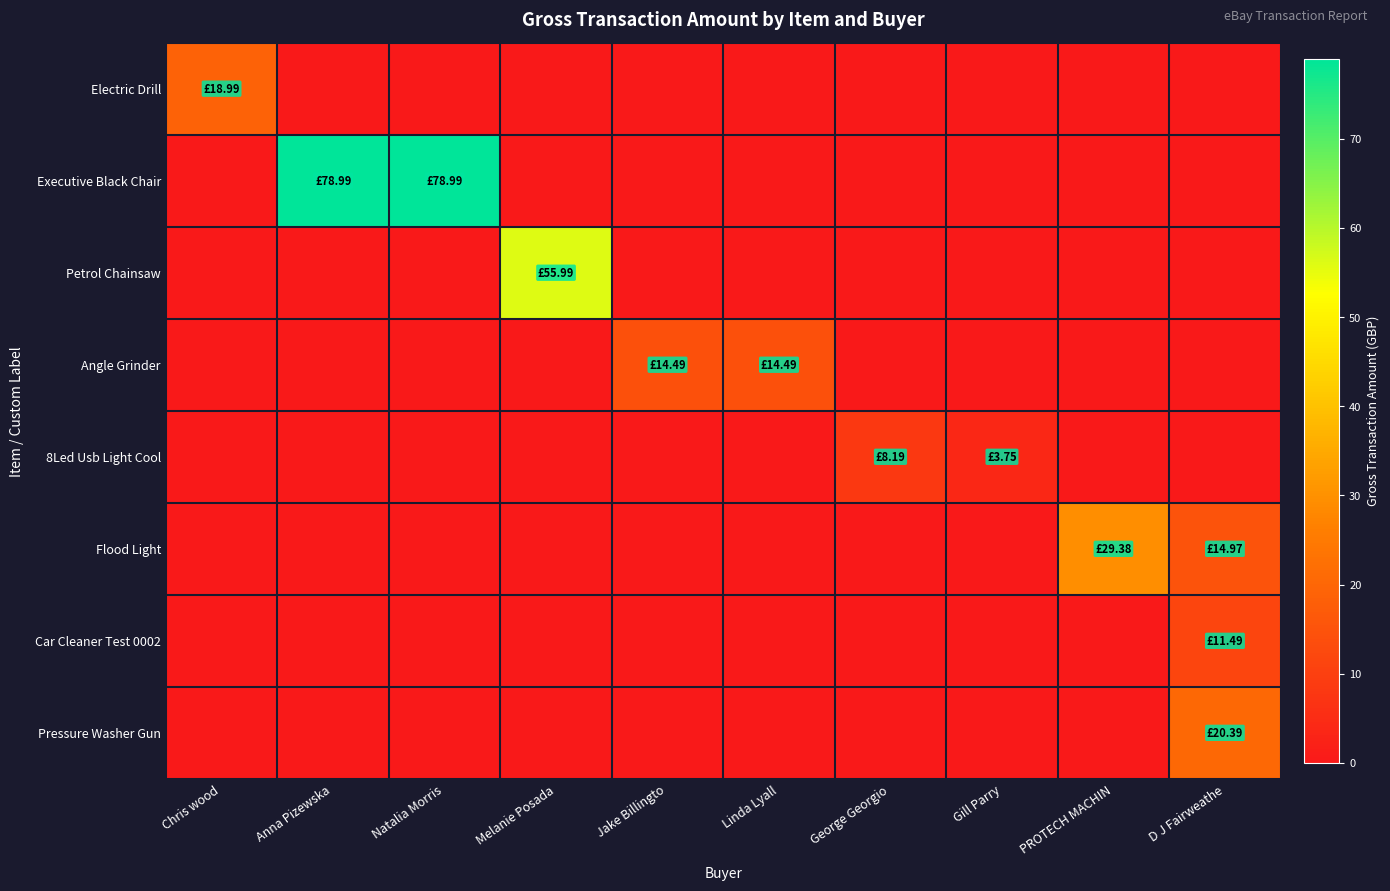

List the series in order of their peak value, highest first.

Executive Black Chair, Petrol Chainsaw, Flood Light, Pressure Washer Gun, Electric Drill, Angle Grinder, Car Cleaner Test 0002, 8Led Usb Light Cool